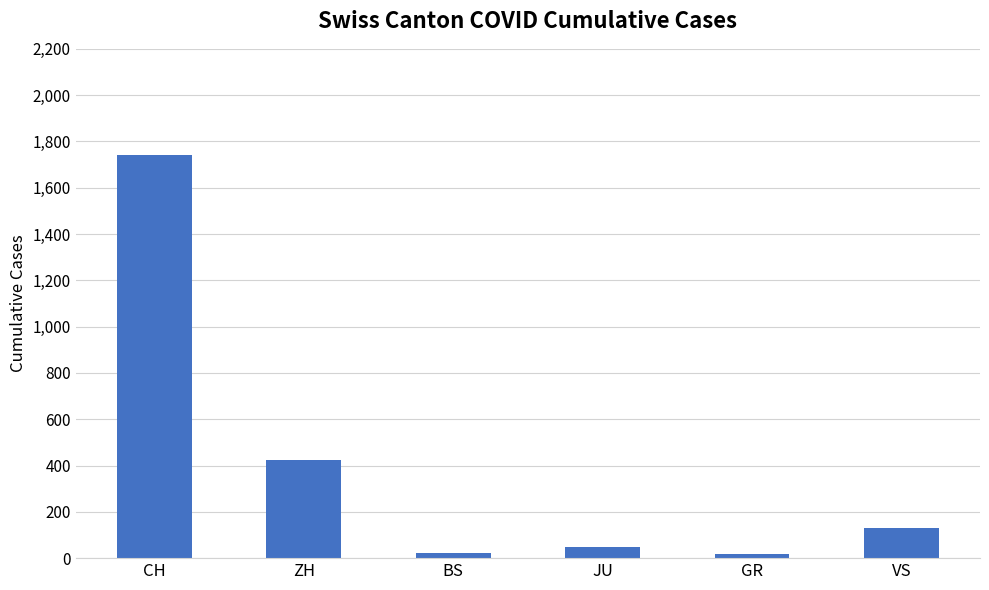

What is the label of the 5th bar from the left?

GR